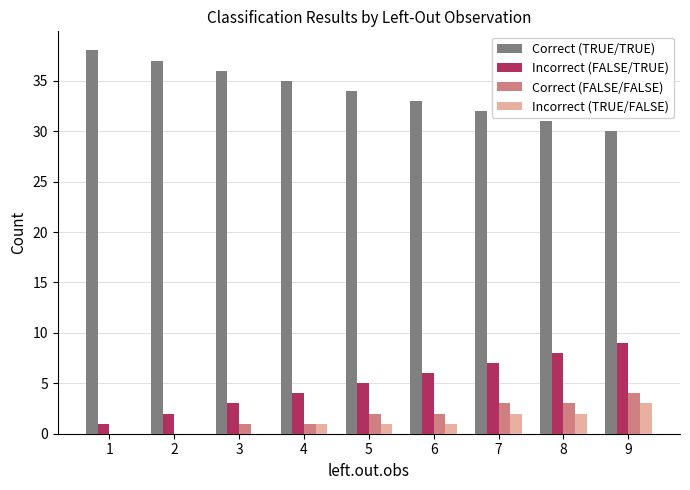

What is the sum of all Incorrect (FALSE/TRUE) values?

45